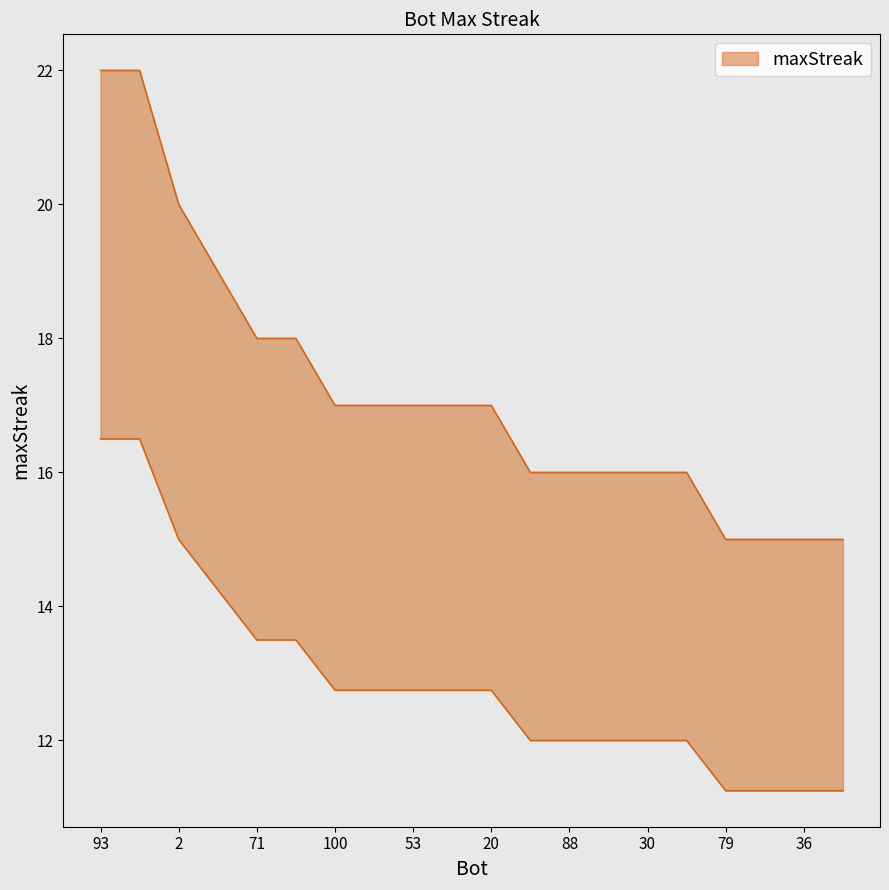

Reading left to right, transcribe all the data shown in this chart.

93=22	60=22	2=20	83=19	71=18	0=18	100=17	89=17	53=17	42=17	20=17	95=16	88=16	32=16	30=16	9=16	79=15	48=15	36=15	16=15